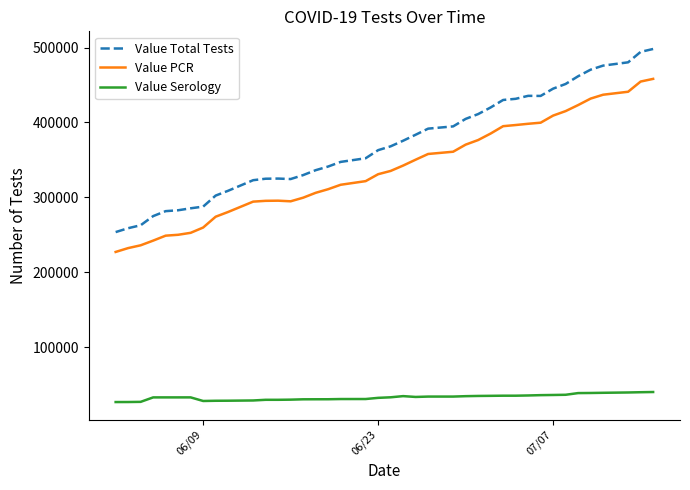

What is the difference between the maximum and minimum values in the Value Serology series?

13403